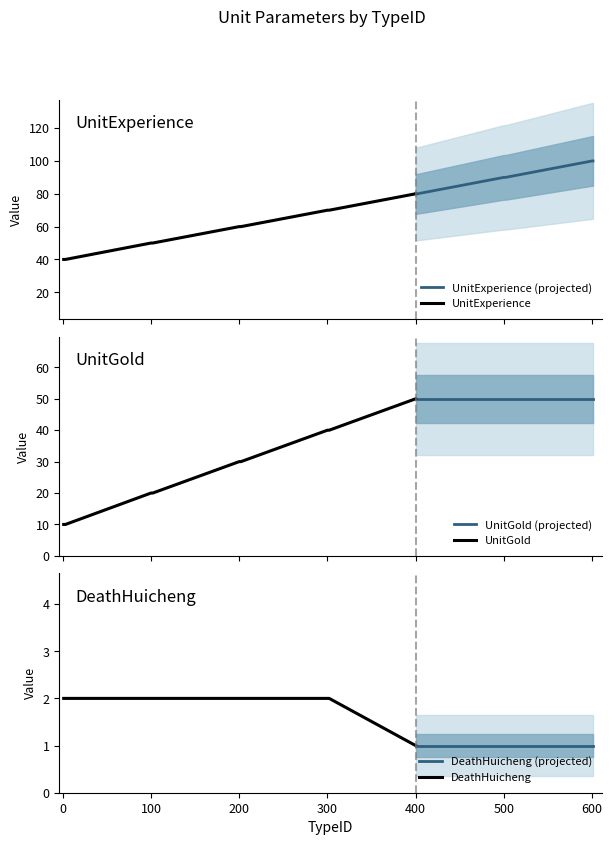

True or false: DeathHuicheng and UnitGold cross at least once.

False